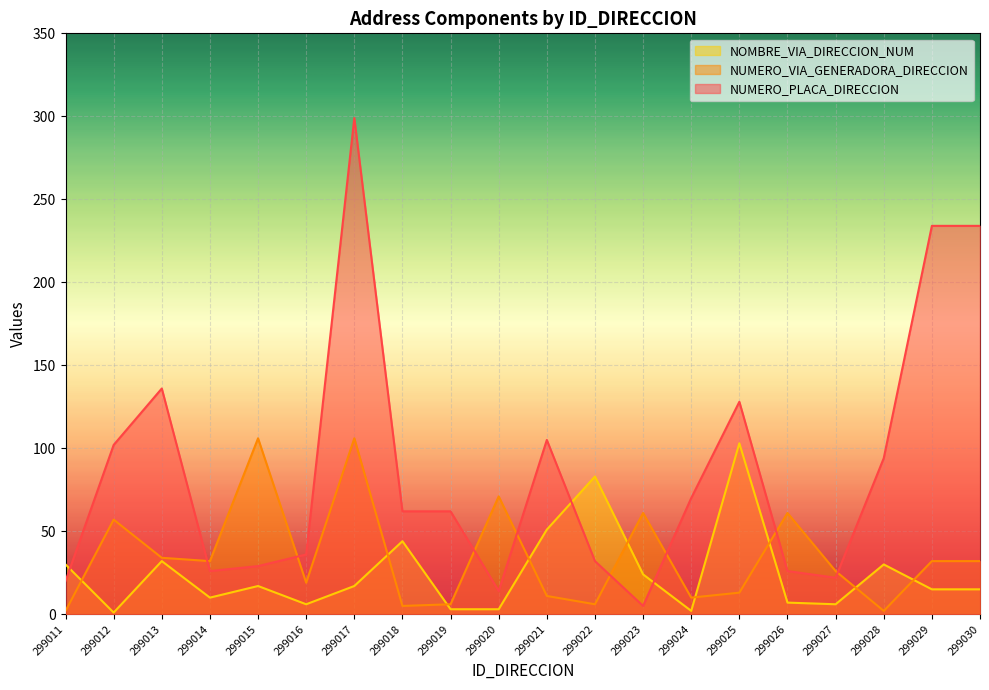

Which label corresponds to the smallest value in the chart?

299012